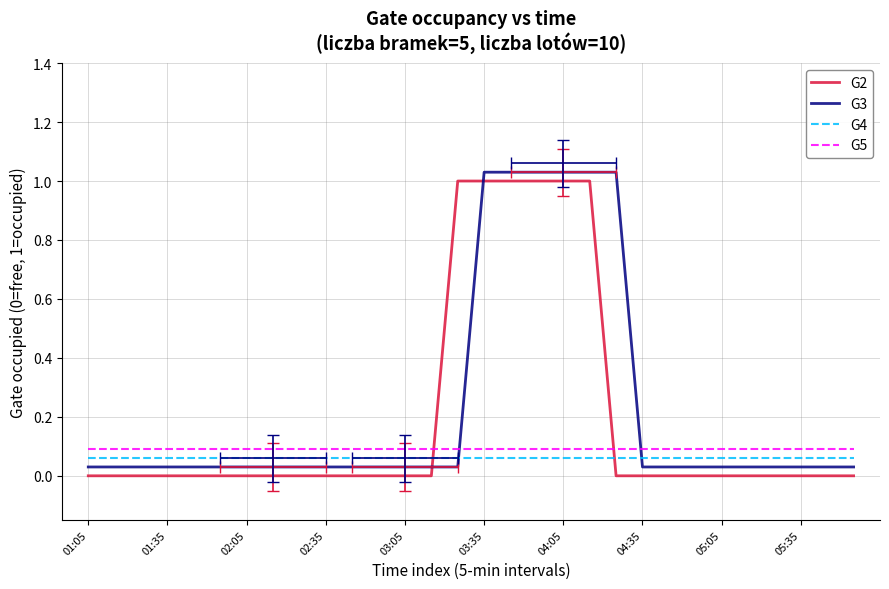

How many categories are shown in the chart?

30